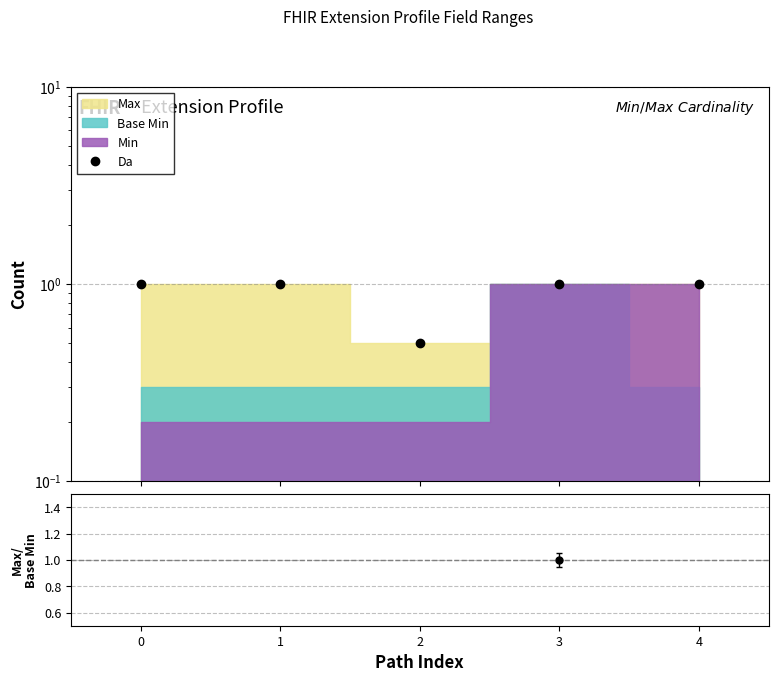

What is the average value?

0.9